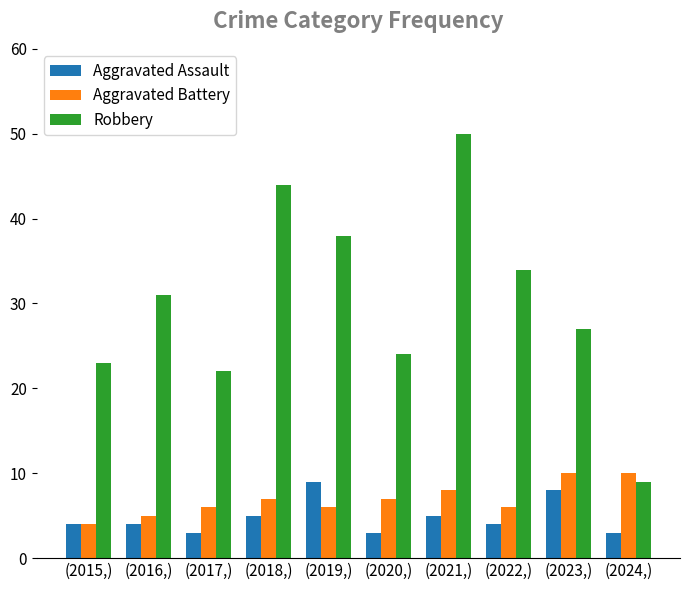

How many bars are there in total?

30